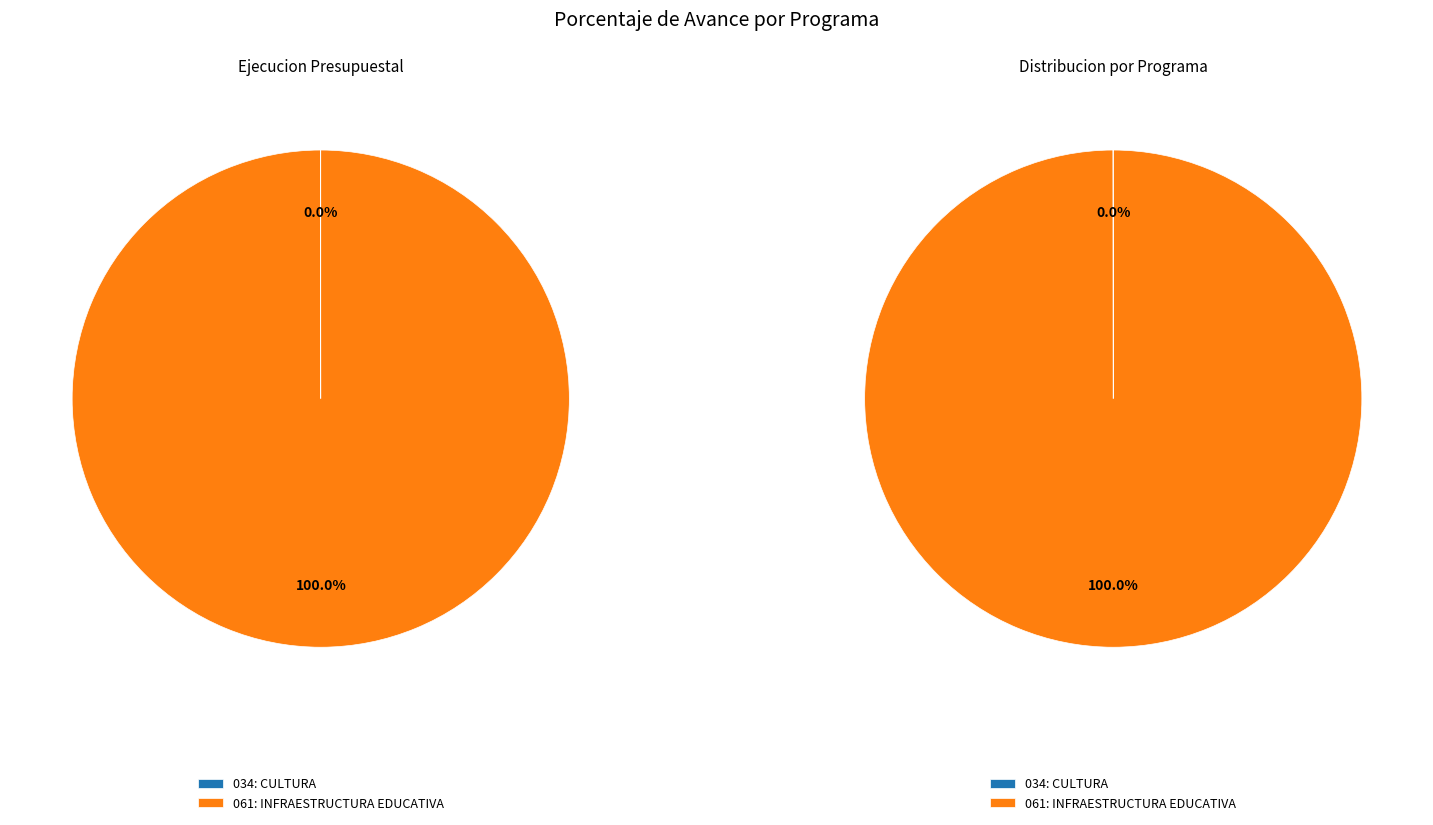

What is the largest slice in the pie chart?

061: INFRAESTRUCTURA EDUCATIVA